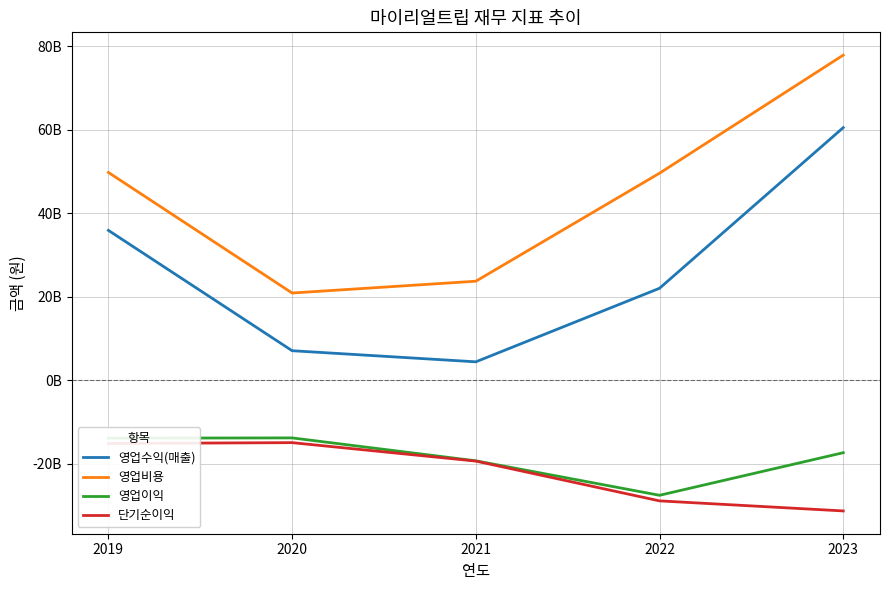

True or false: 단기순이익 and 영업이익 intersect in this chart.

False